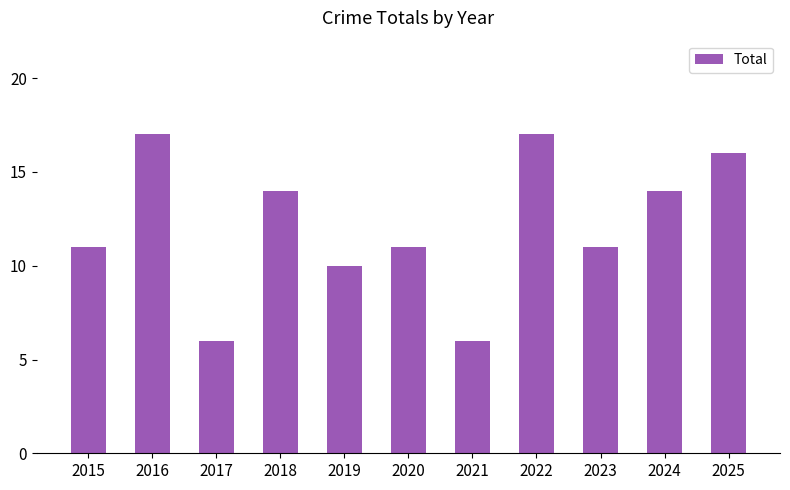

Is it true that the value at 2018 is 14?

True